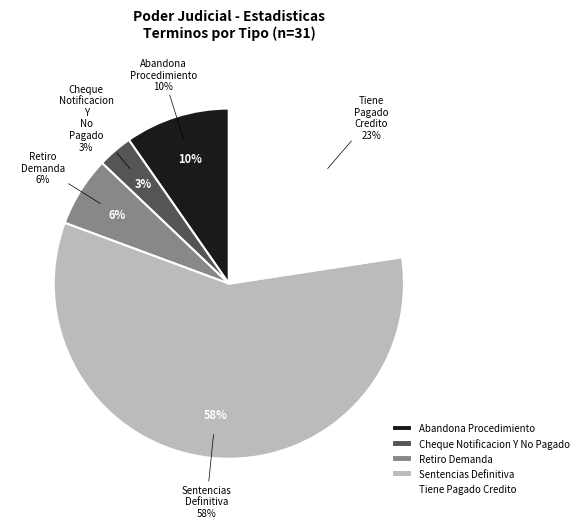

Rank the categories by value from lowest to highest.

Cheque Notificacion Y No Pagado, Retiro Demanda, Abandona Procedimiento, Tiene Pagado Credito, Sentencias Definitiva